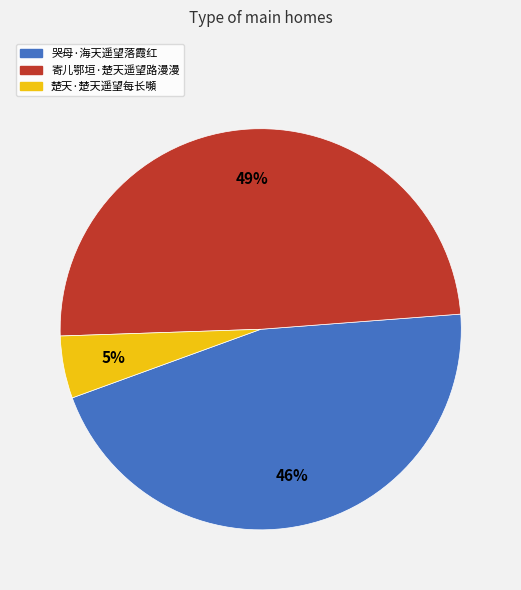

Is there a majority slice in this chart?

No